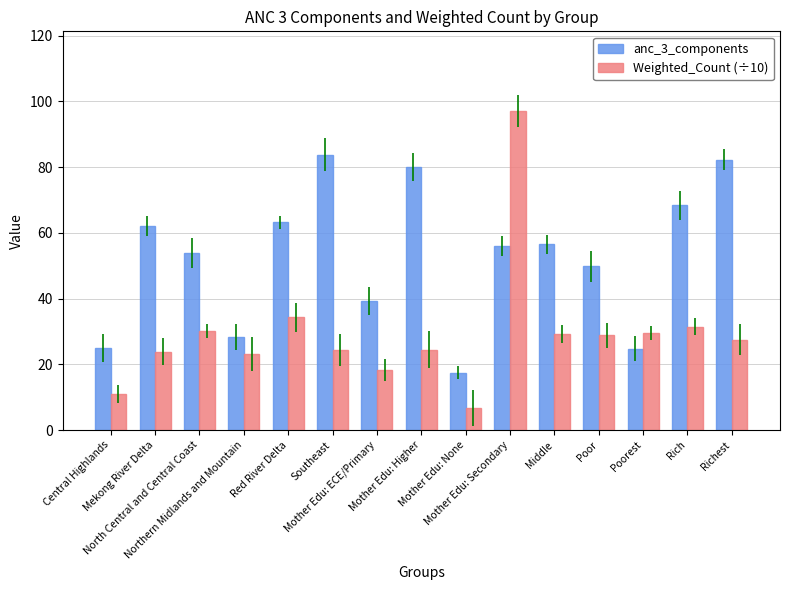

At which category does the chart reach its peak across all series?

Mother Edu: Secondary